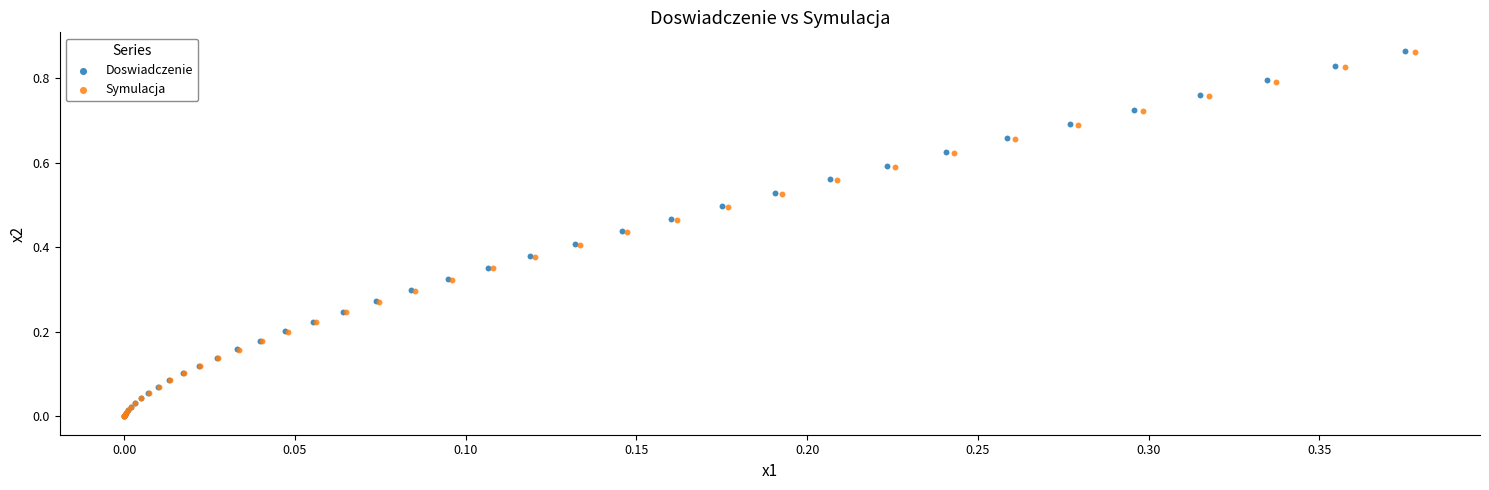

Which series has the largest Y range (max minus min)?

Doswiadczenie